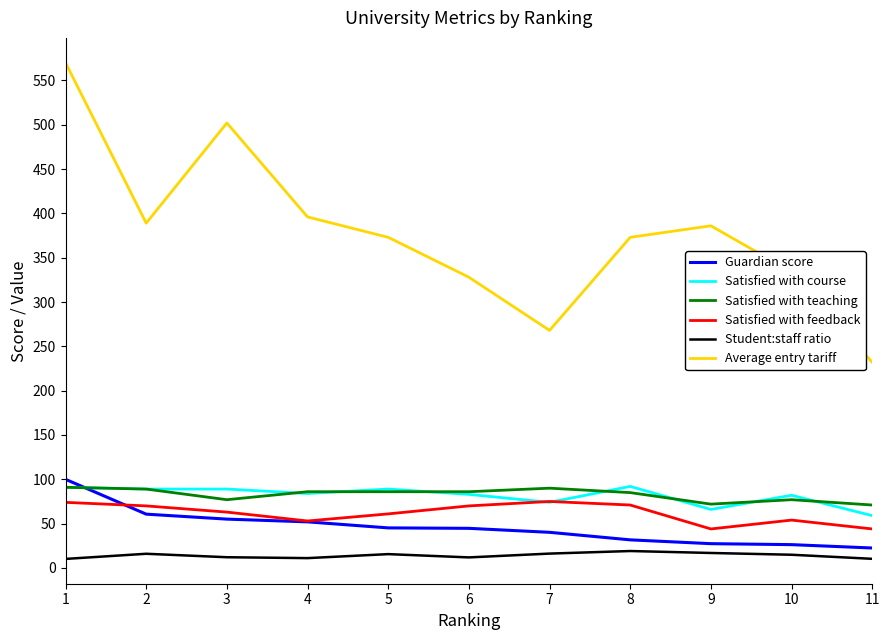

What is the maximum value shown in the chart?

570.0